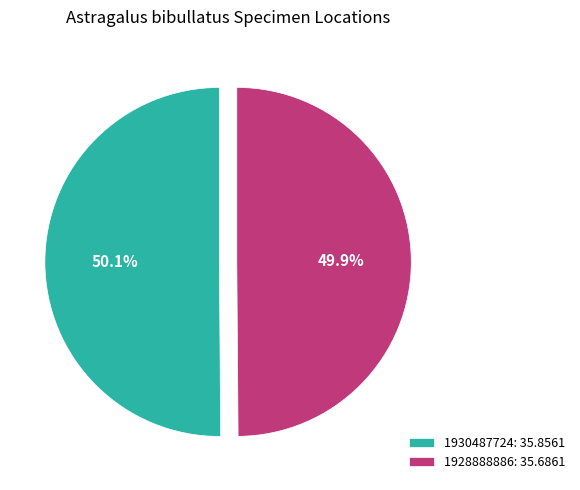

How many segments does this pie chart have?

2